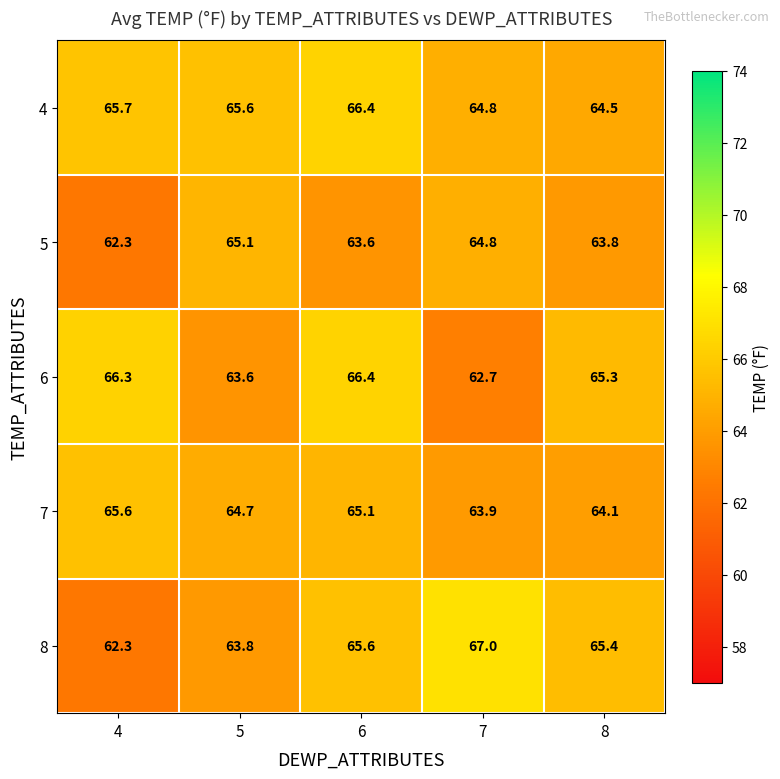

What is the difference between the second highest and minimum values in the 8 series?

3.3